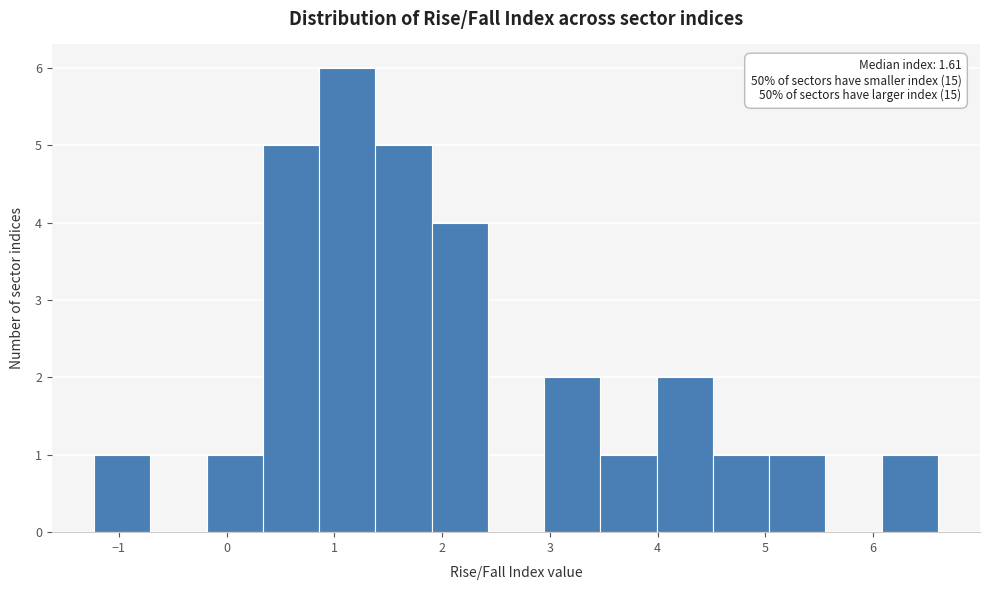

Over which range of the x-axis is the bar tallest?

0.9 to 1.4